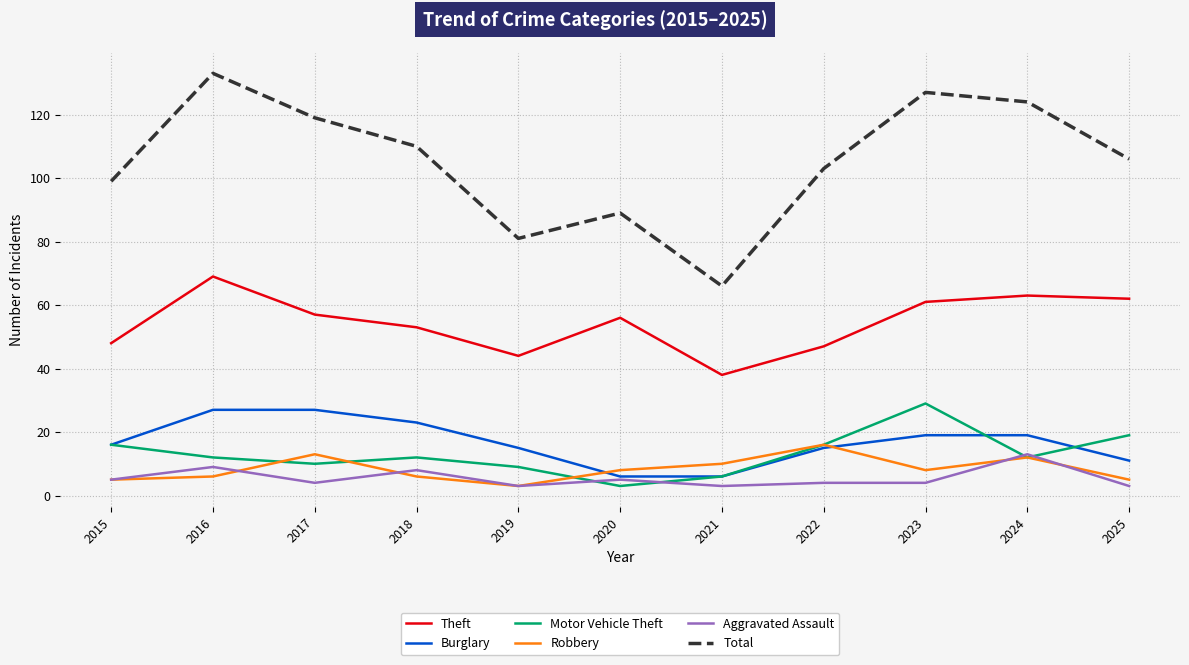

What is the smallest value displayed?

3